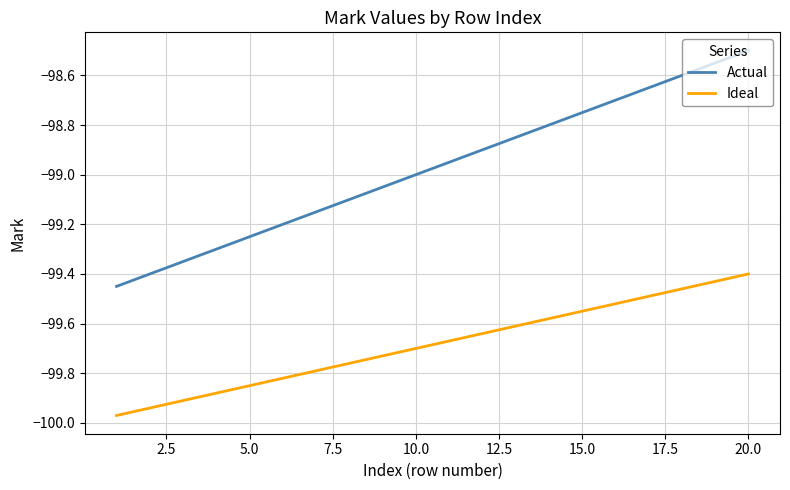

True or false: Ideal has more than 1 points higher than both neighbors.

False